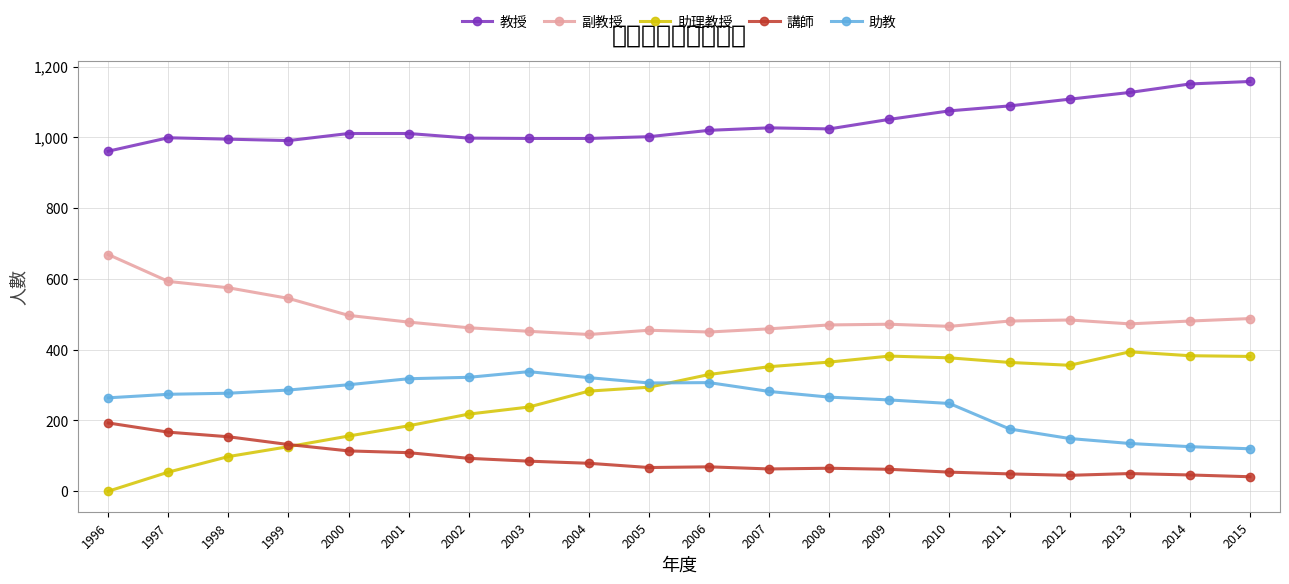

Is it true that 助理教授 equals 238 at 2003?

True